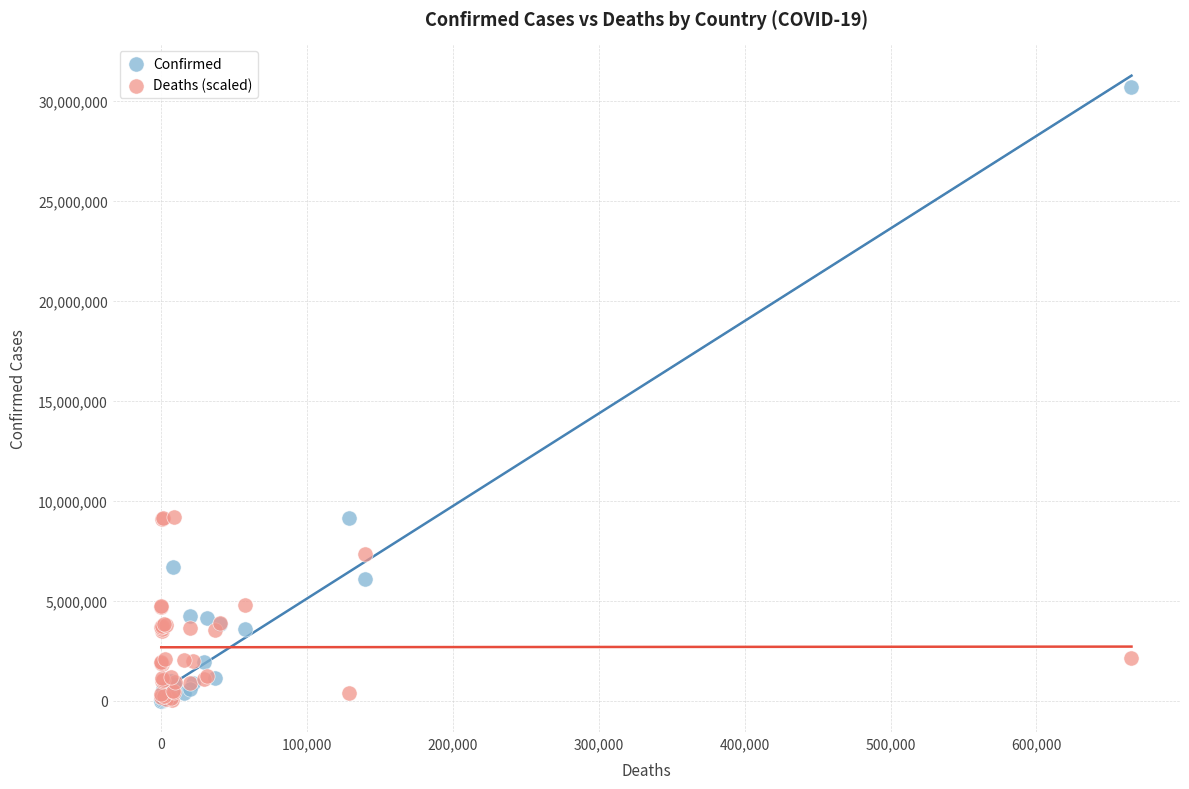

Which series has the widest spread of Y values?

Confirmed